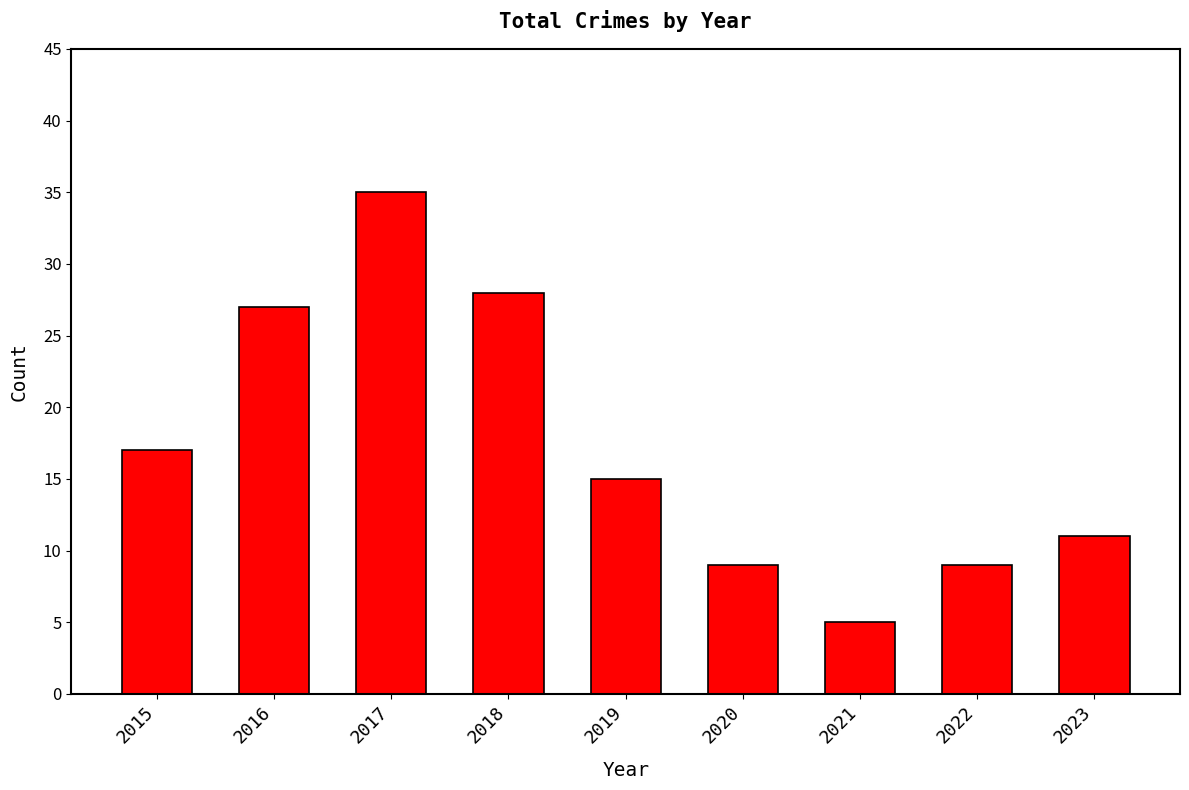

What is the ratio of the value at 2017 to the value at 2018?

1.2